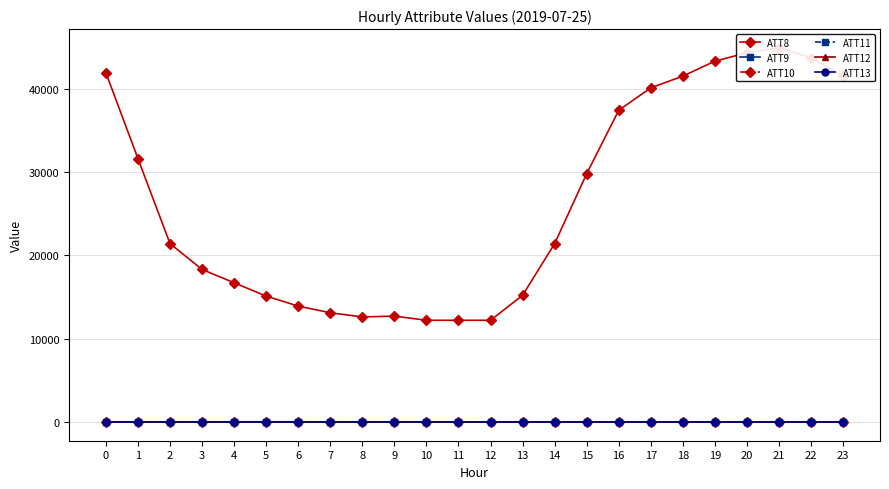

True or false: ATT9 and ATT10 cross at least once.

False